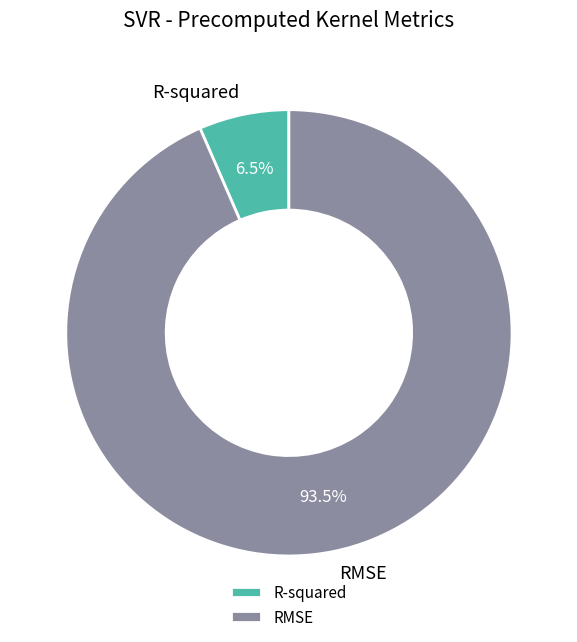

What is the largest slice in the pie chart?

RMSE